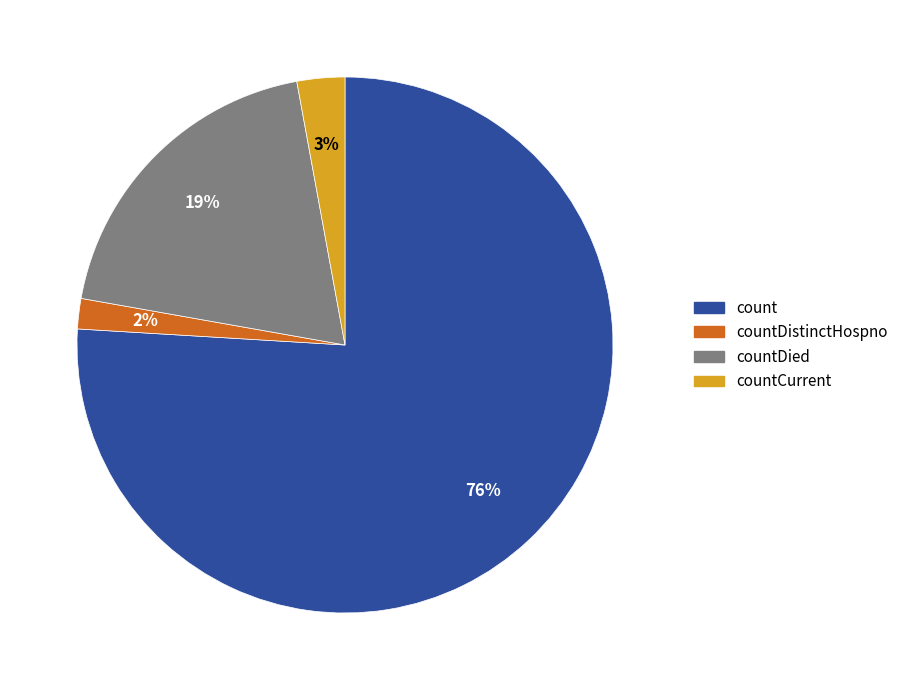

Rank the categories by value from lowest to highest.

countDistinctHospno, countCurrent, countDied, count